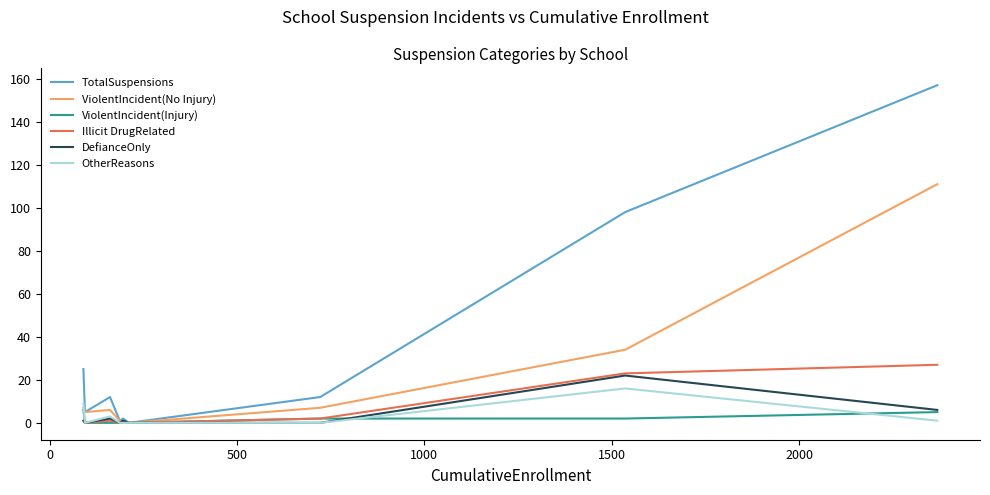

Which series has the widest spread of values?

TotalSuspensions